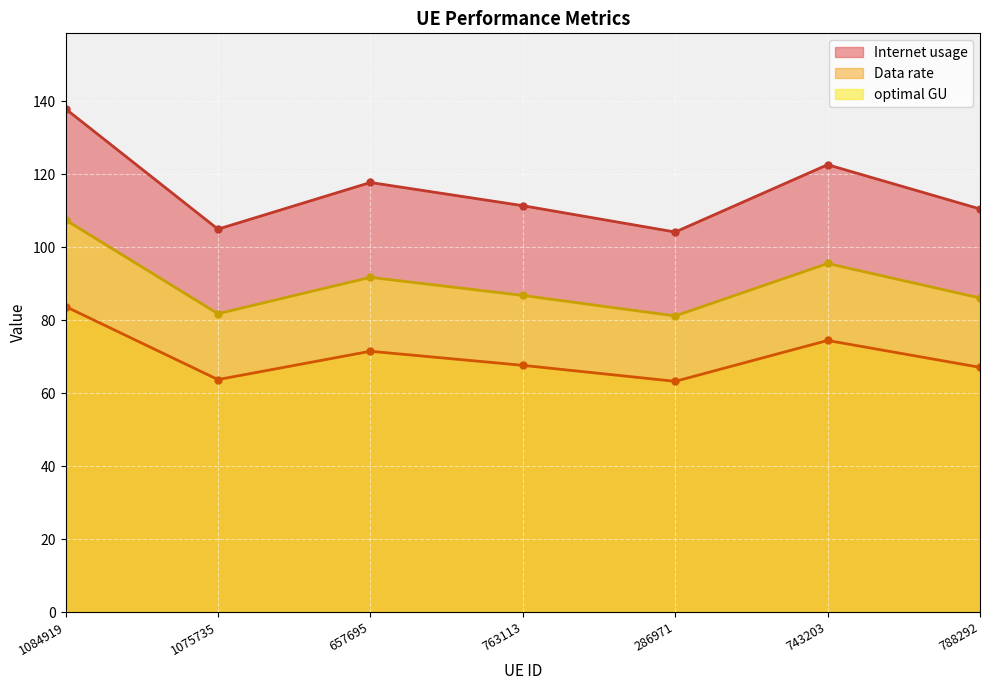

What is the label of the 1st point from the left?

1084919